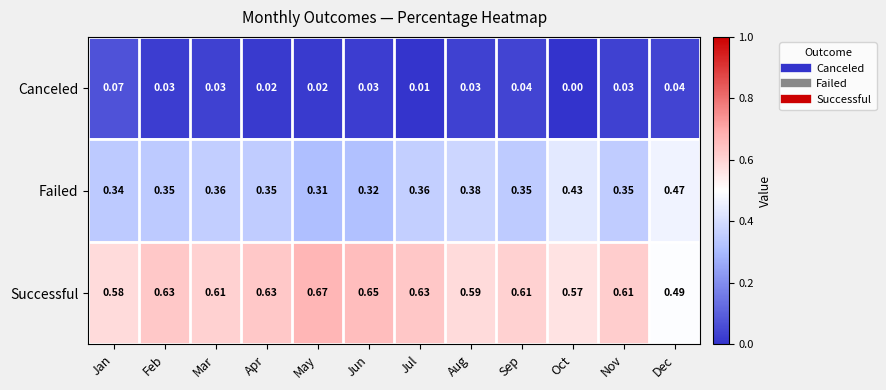

At Feb, list the series in order from largest to smallest.

Successful, Failed, Canceled